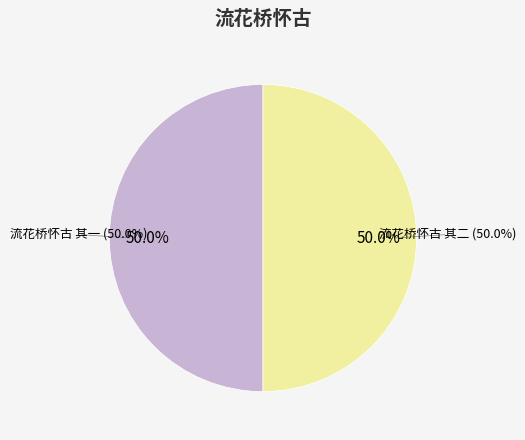

True or false: 流花桥怀古 其二 accounts for 44% of the total.

False